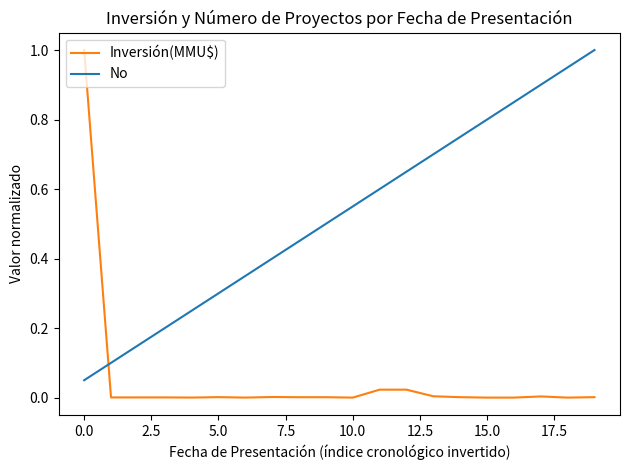

True or false: No and Inversión(MMU$) cross at least once.

True